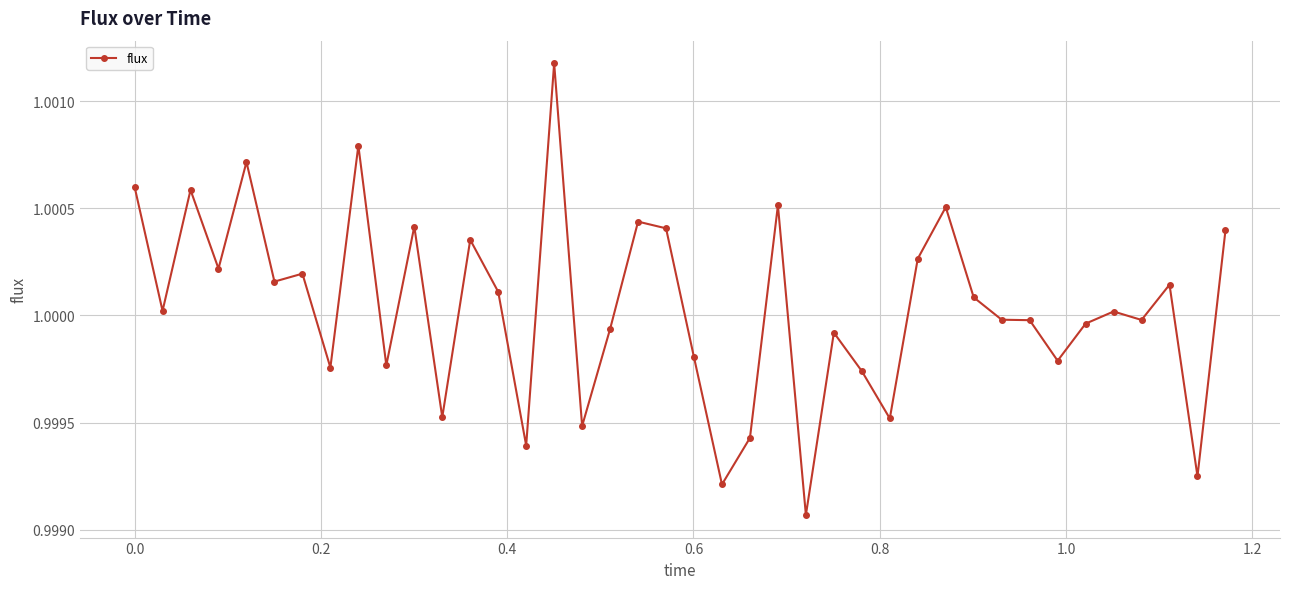

True or false: the data has more than 1 interior local peaks.

True